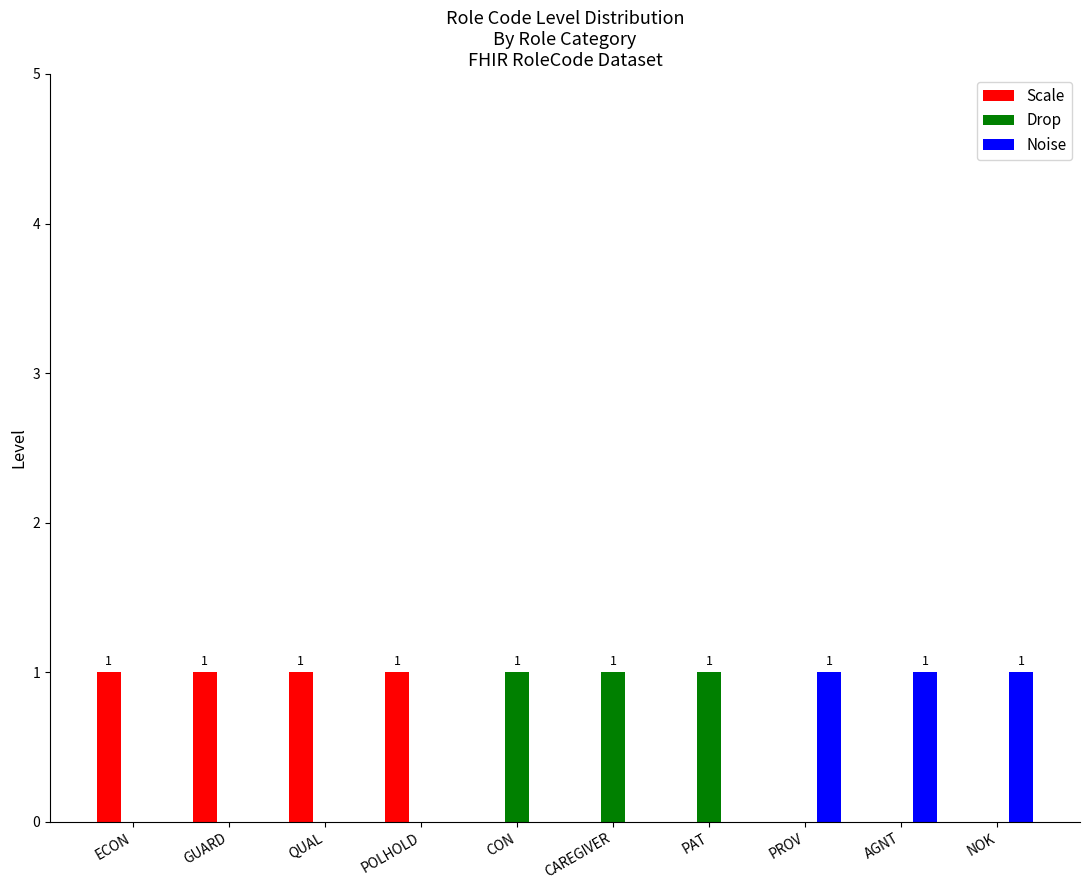

Count the number of data series in this chart.

3